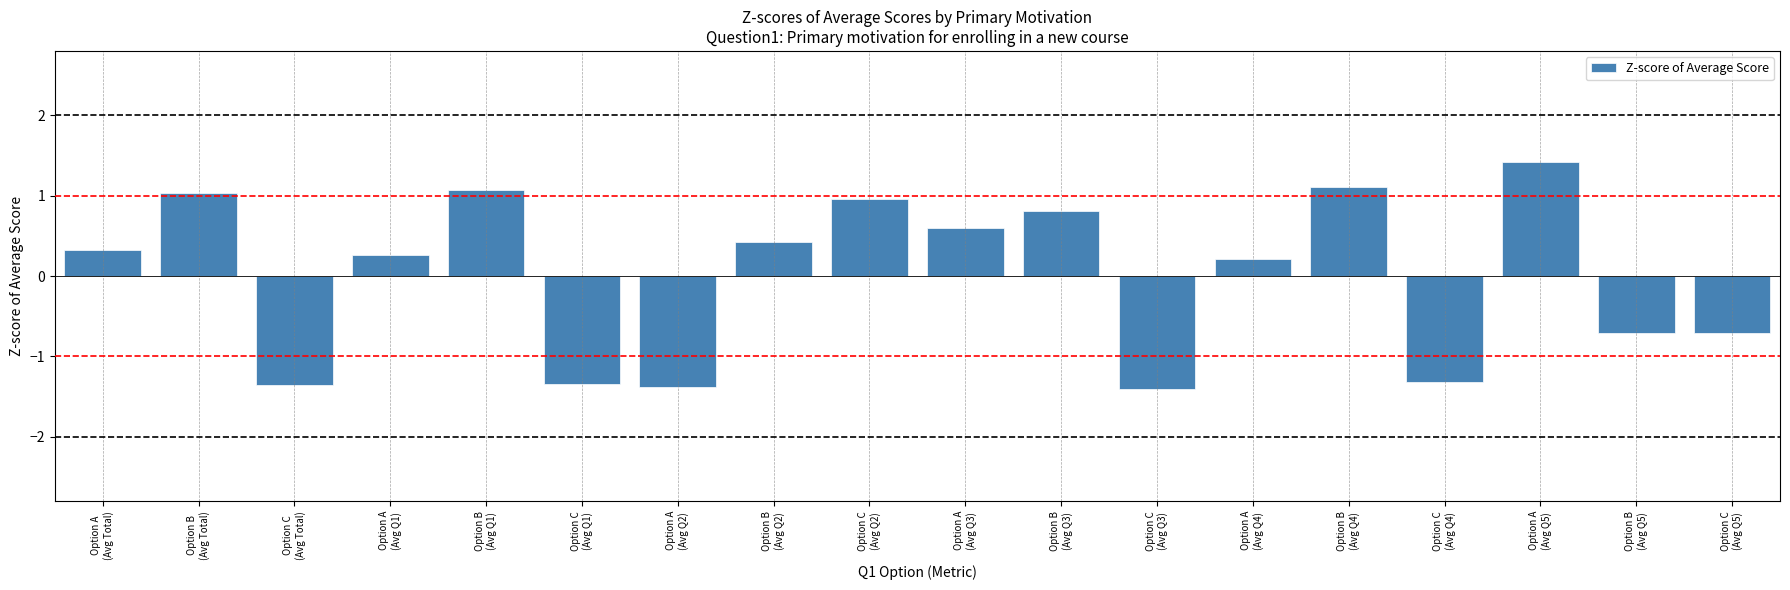

What is the difference between the maximum and minimum values?

2.8